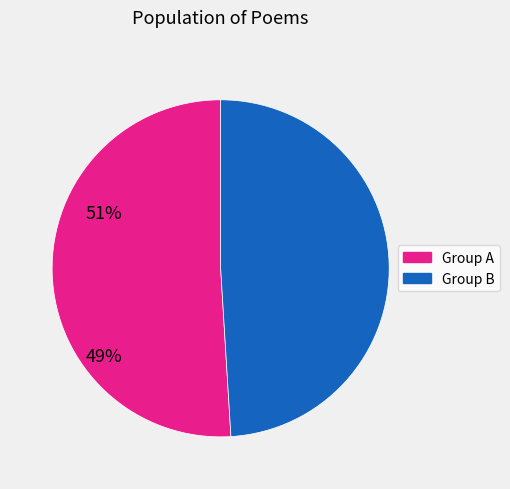

Is there a majority slice in this chart?

Yes